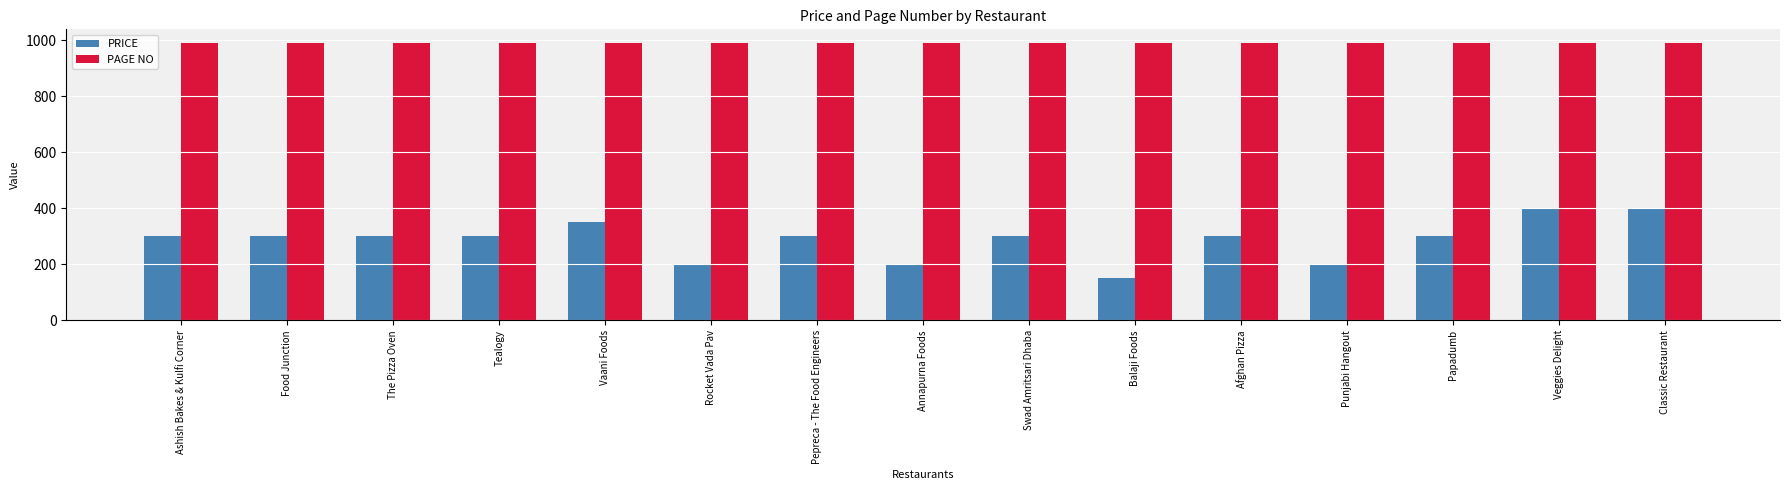

What is the maximum value for PAGE NO?

989